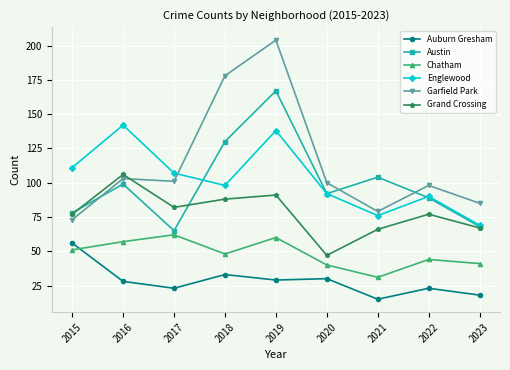

True or false: Englewood and Chatham cross at least once.

False